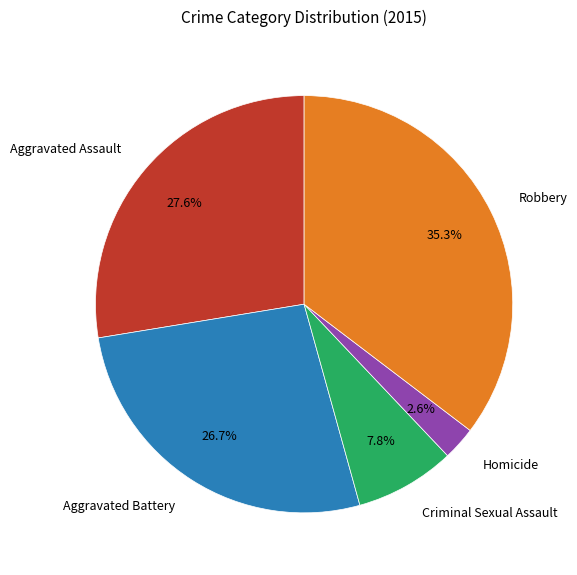

Is it true that Homicide is 17% of the pie?

False